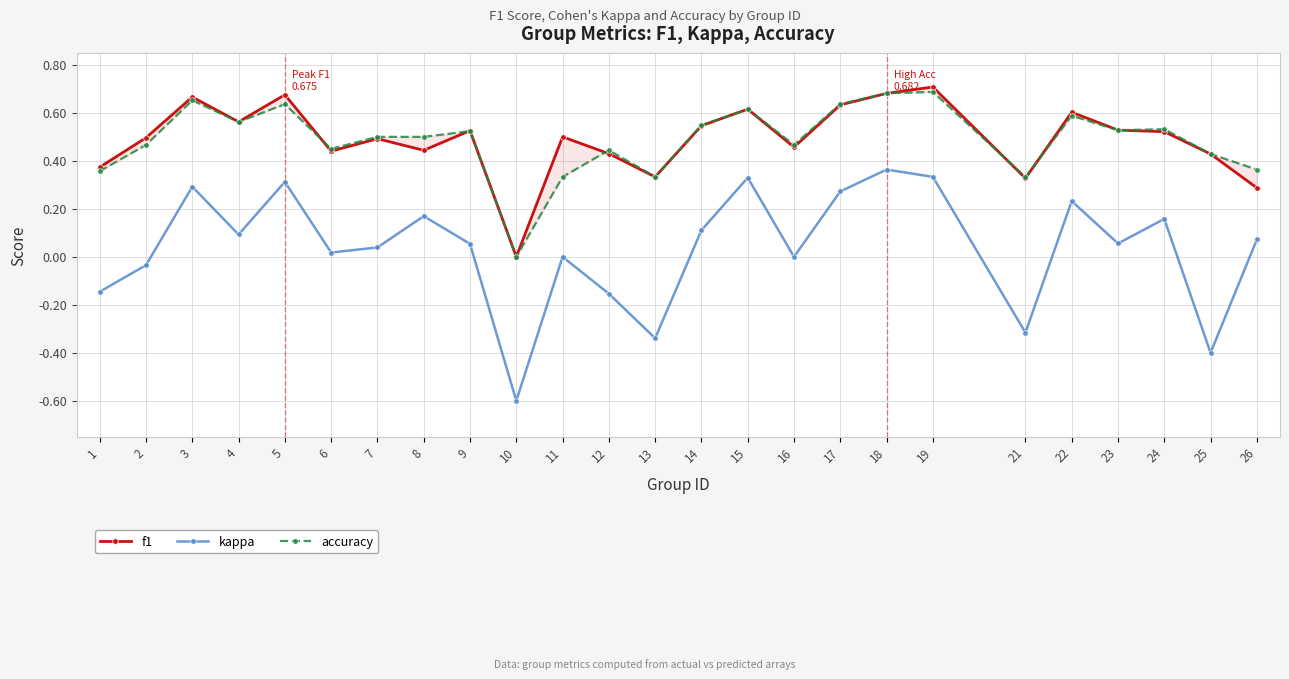

In accuracy, how many points are higher than both neighbors (excluding endpoints)?

8